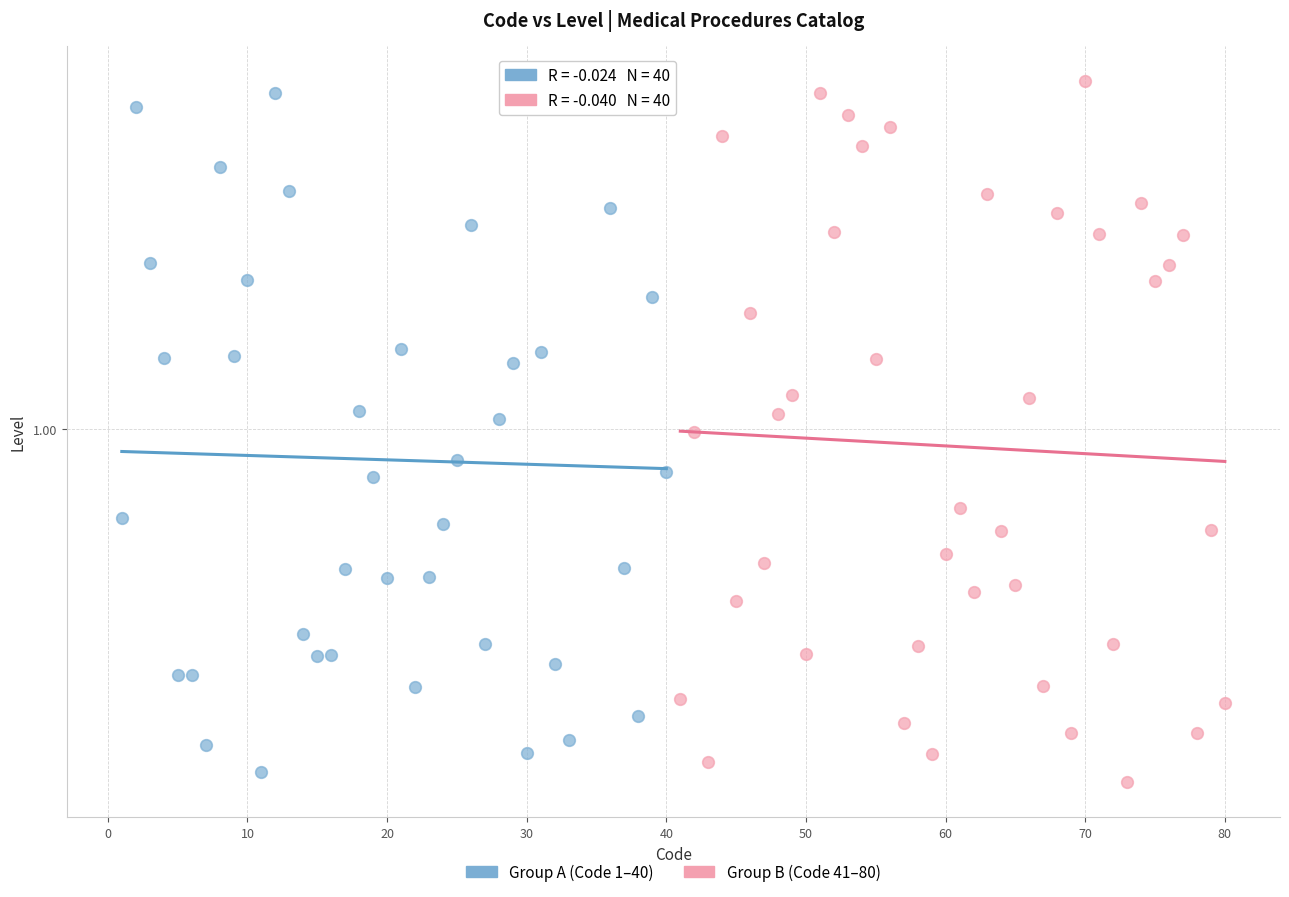

Which series contains the highest Y value?

Group B (Code 41–80)